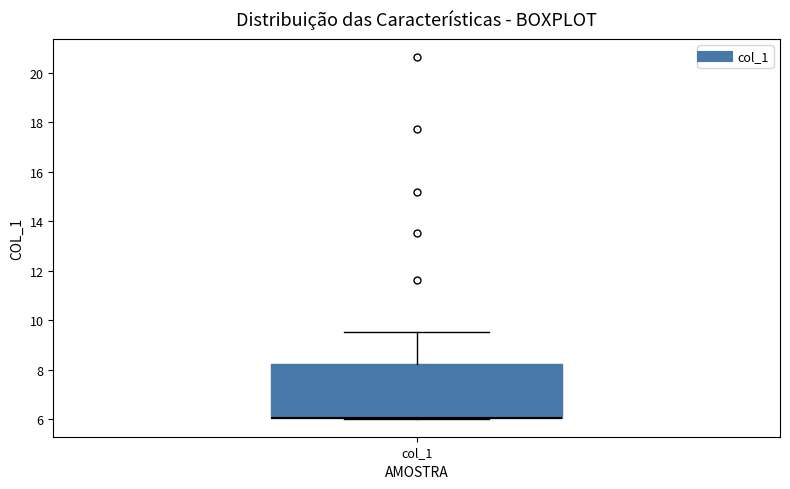

Where does the upper whisker of the box for col_1 end on the y-axis? The values are not printed on the chart, so give them approximately, as read against the axis.

9.6